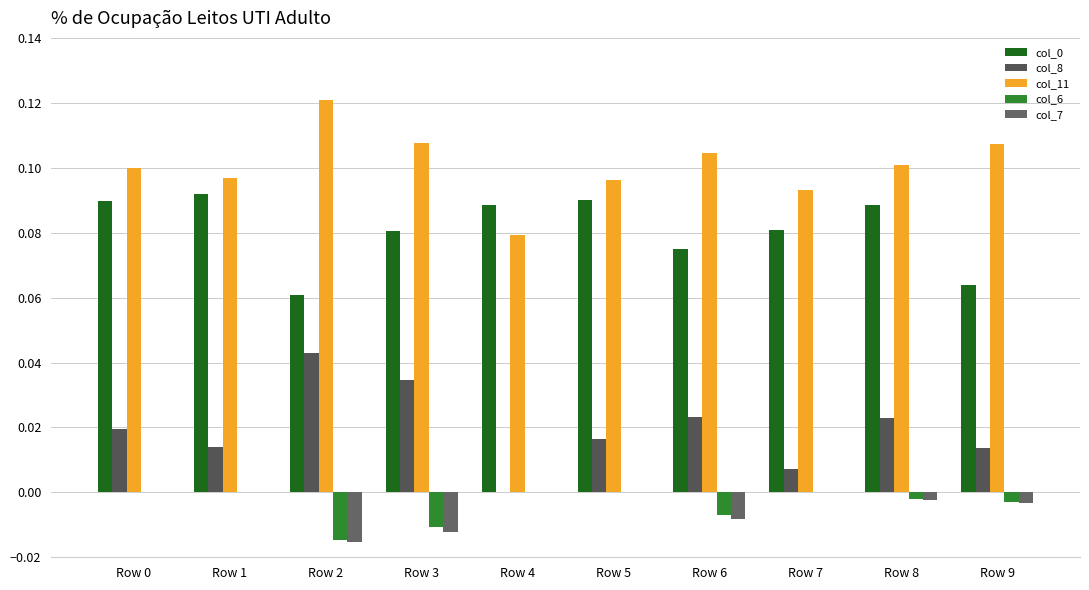

Which series has the largest total across all categories?

col_11